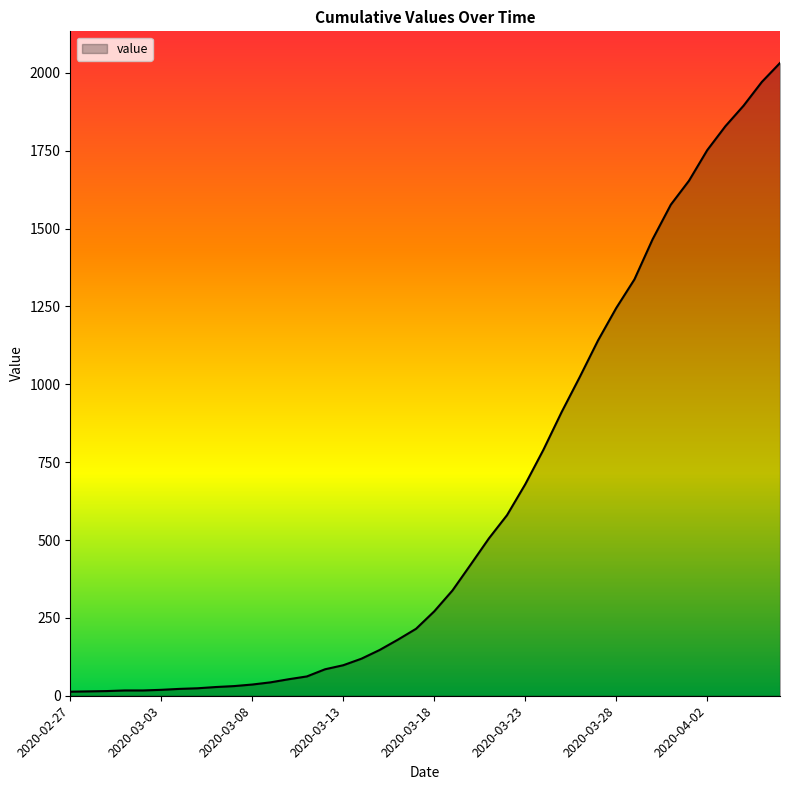

What is the greatest value displayed?

2032